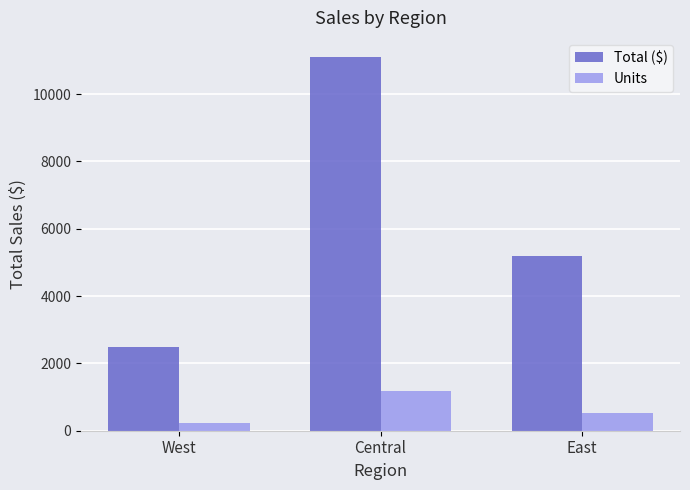

What is the smallest value displayed?

231.0